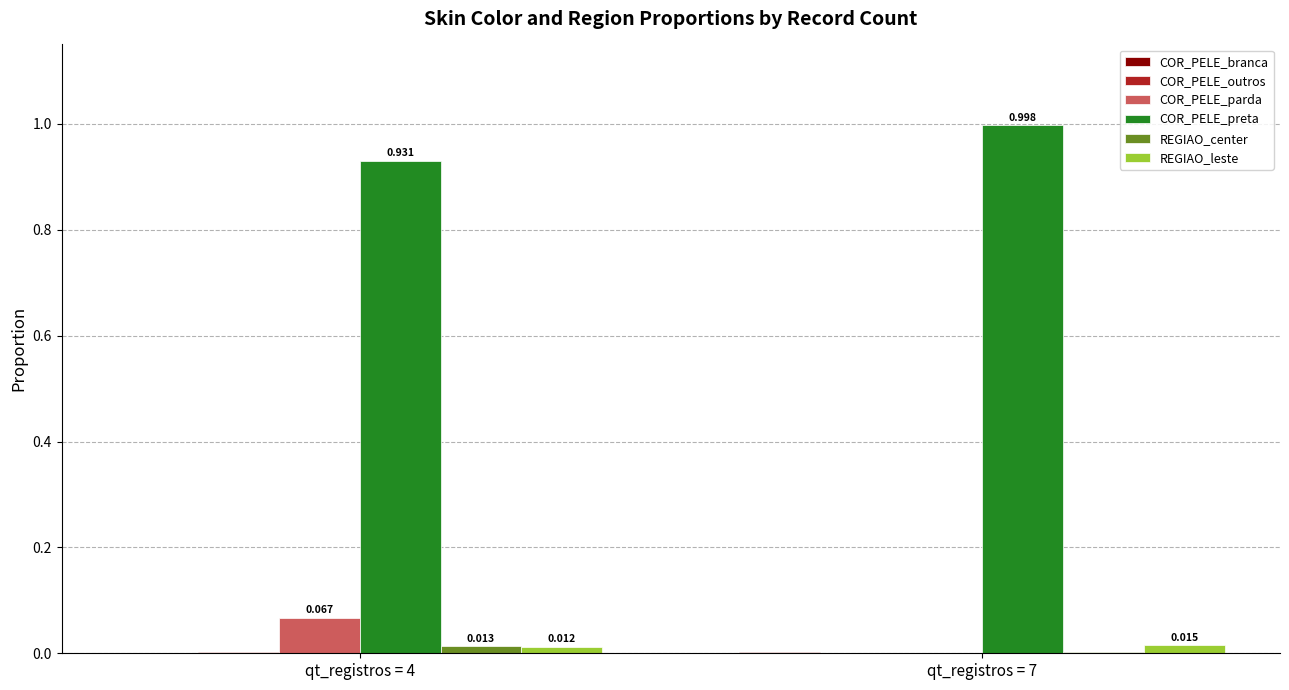

Which category has the lowest value across all series?

qt_registros = 7